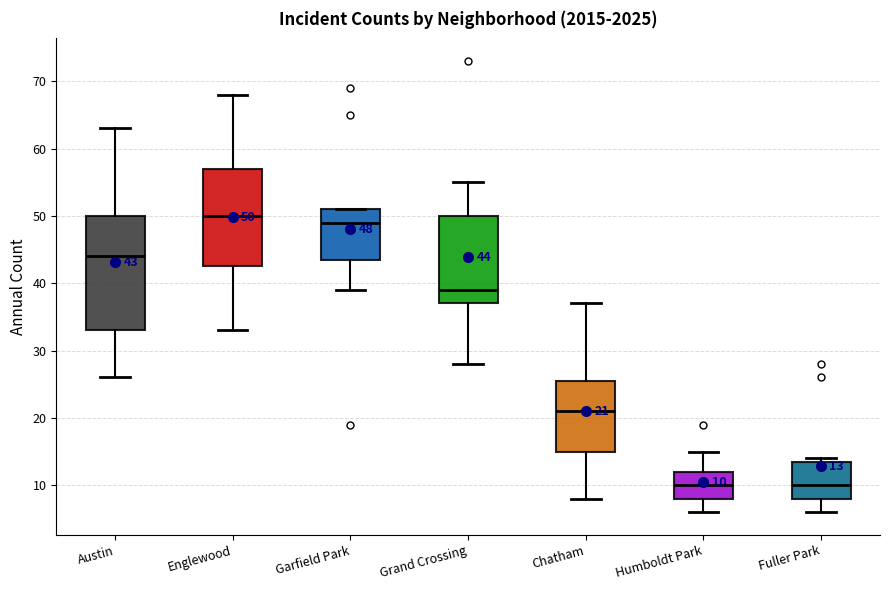

Which box is the tallest, from its lower edge to its upper edge?

Austin